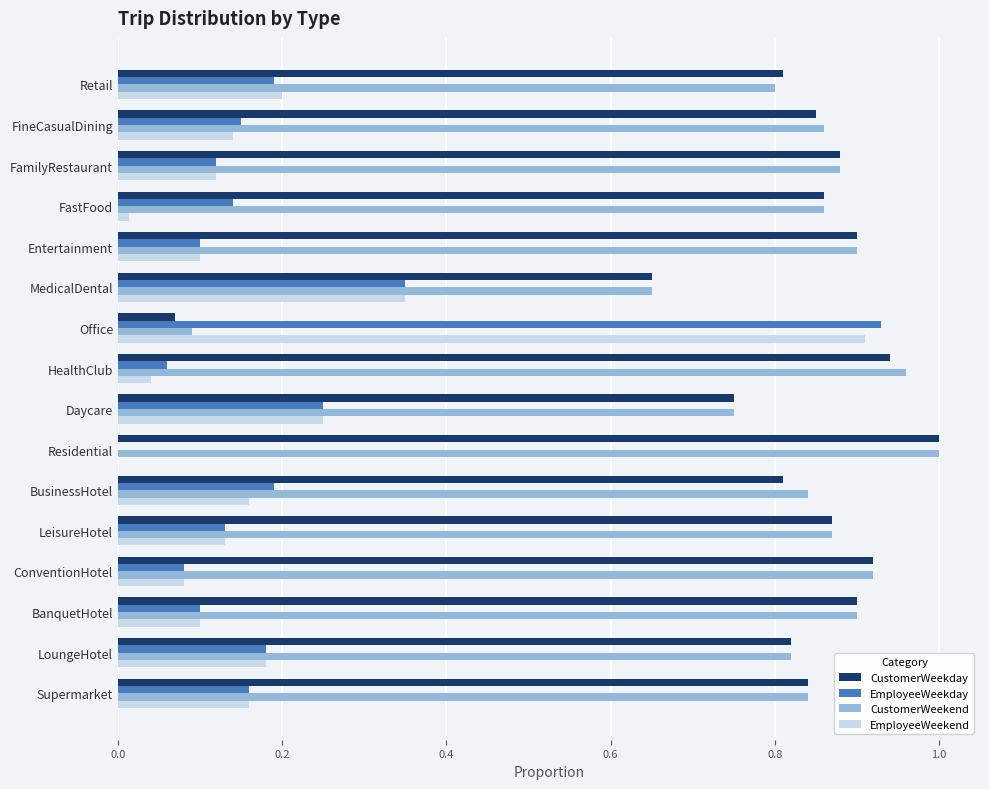

What is the sum of all CustomerWeekend values?

12.9